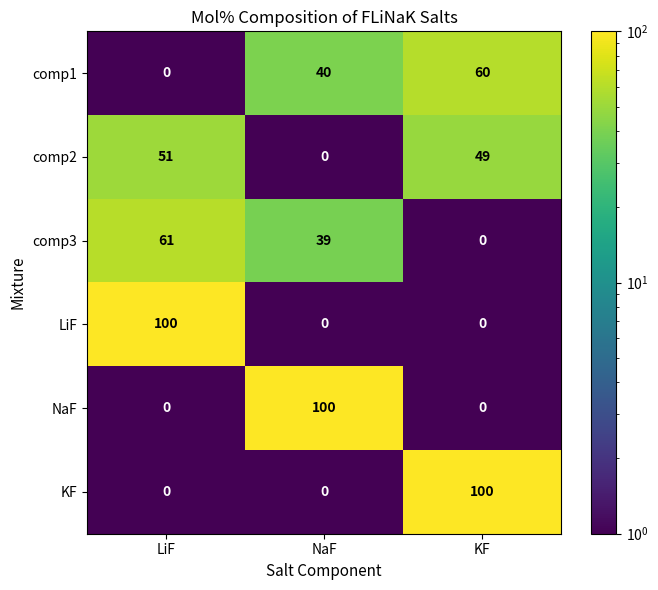

What is the average value of the LiF series?

33